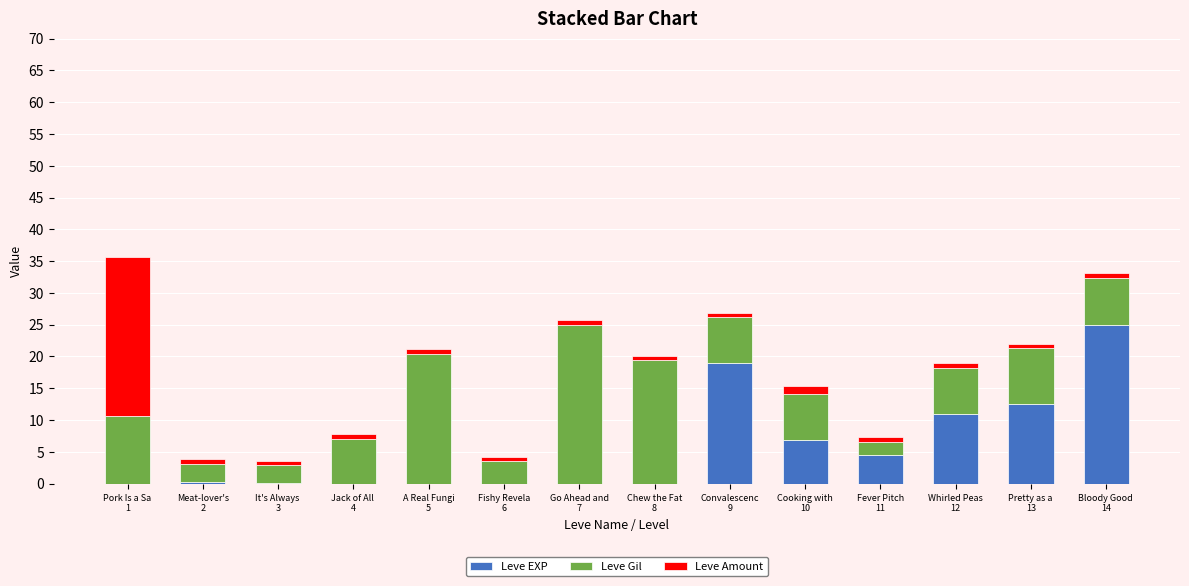

What is the sum of all Leve EXP values?

79.3